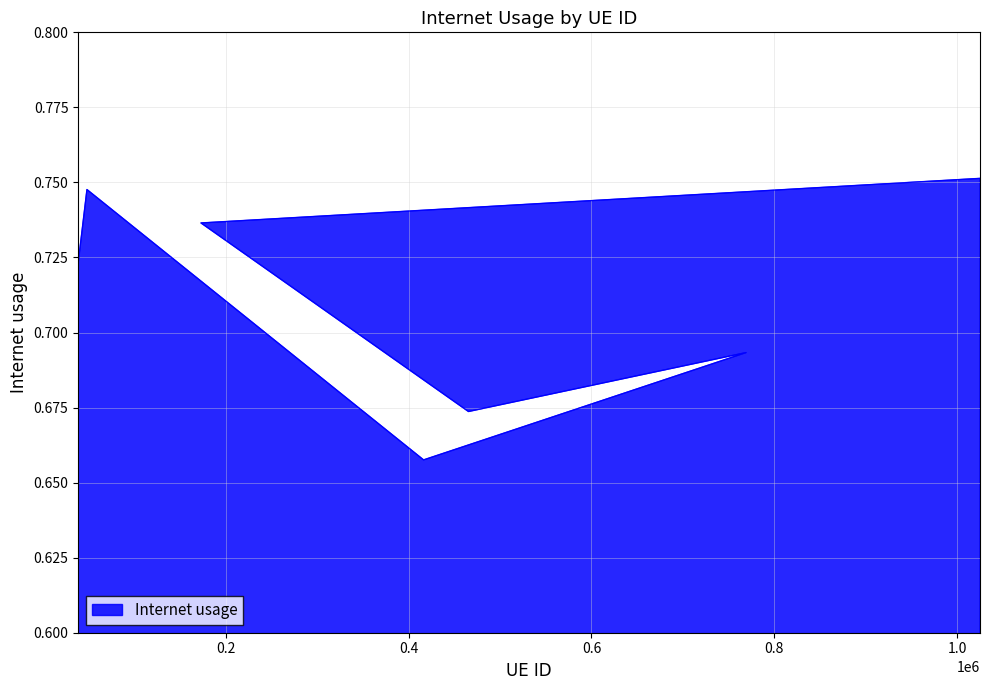

Where is the first local minimum?

416248